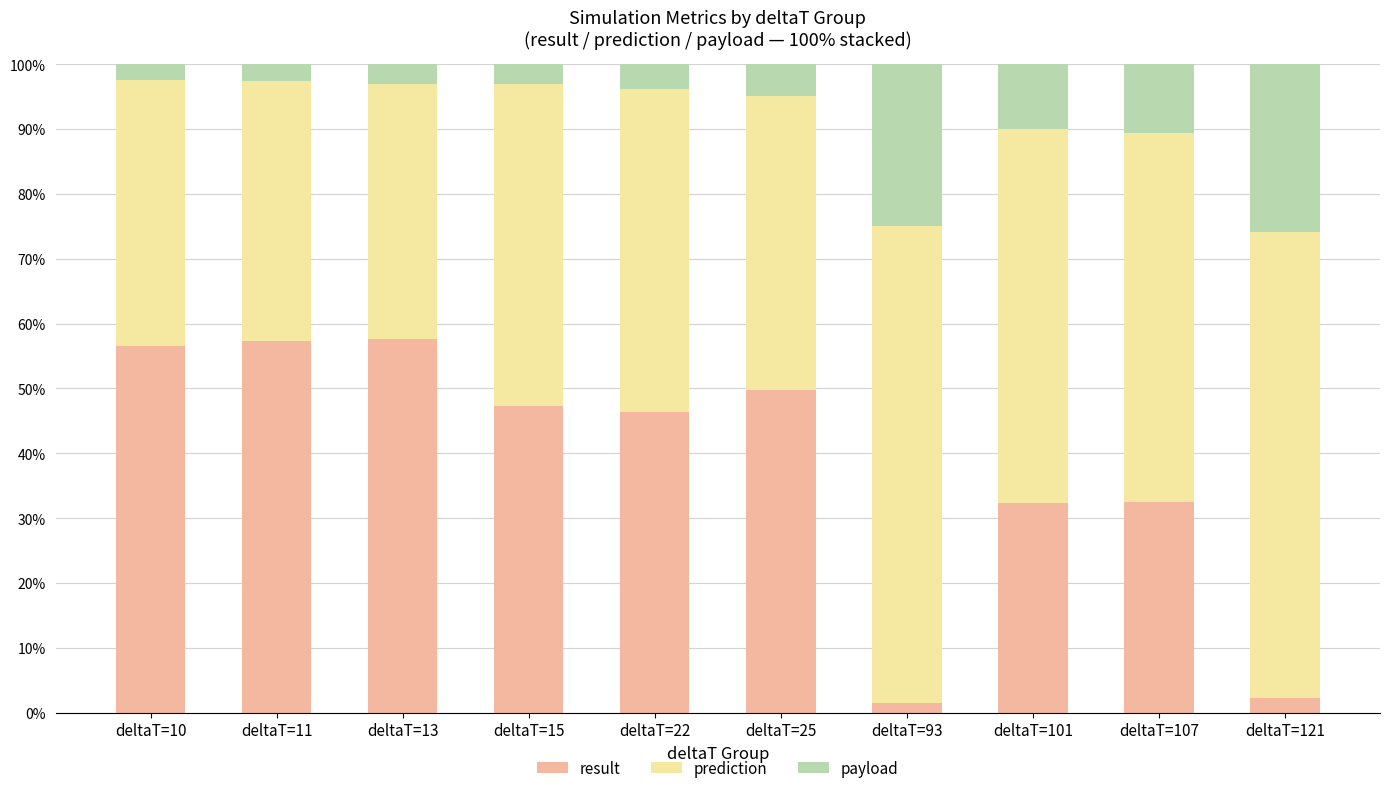

What is the difference between the second highest and minimum values in the result series?

55.8